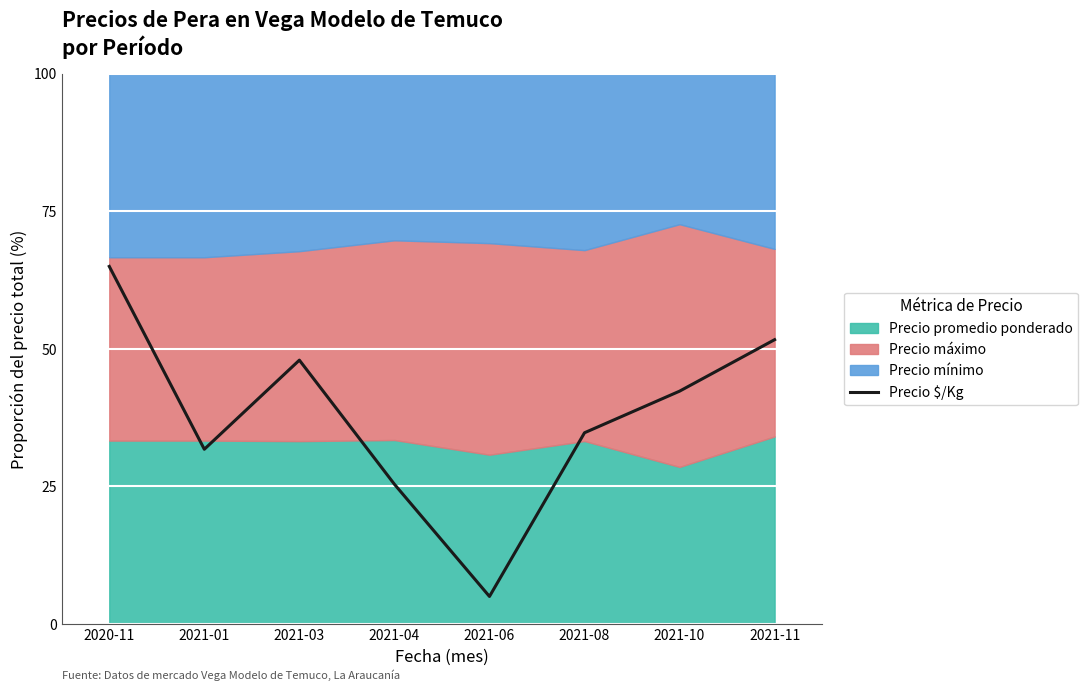

How many interior local peaks (higher than both neighbors) does the data have?

1